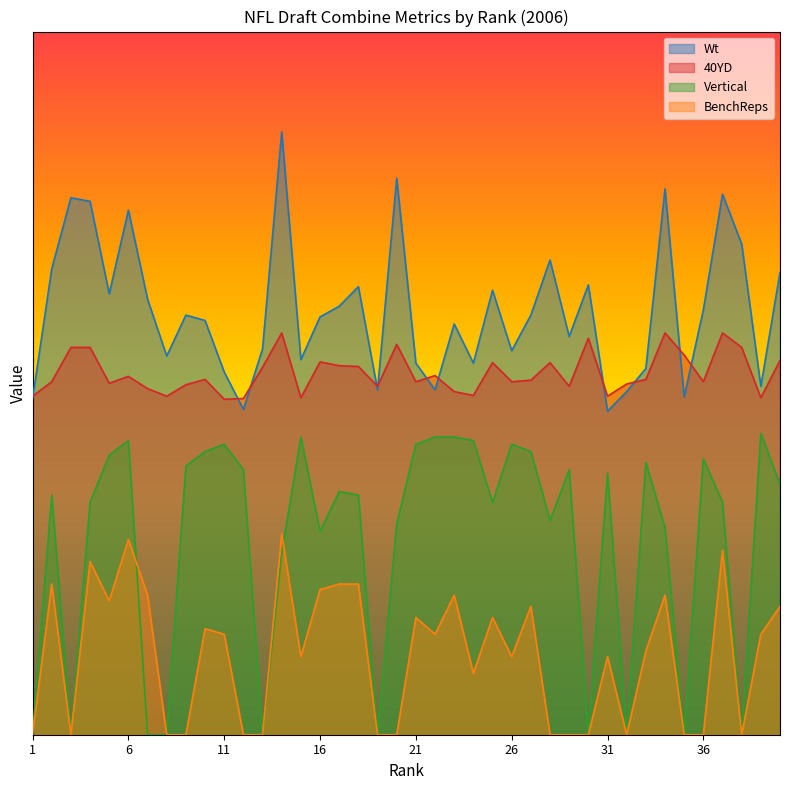

True or false: Vertical has more than 2 points higher than both neighbors.

True